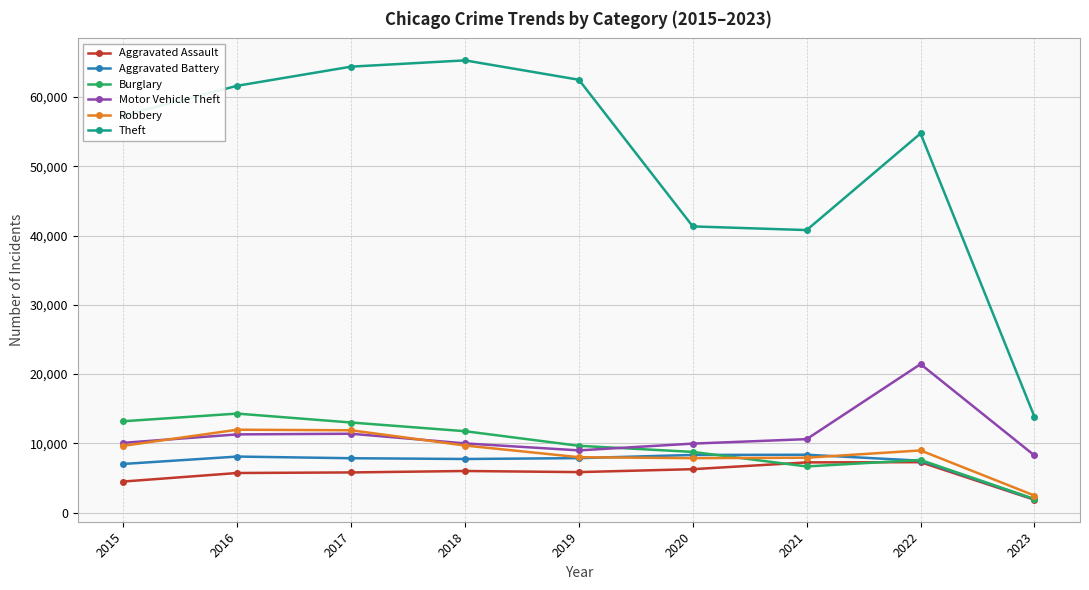

Which series changed the most between 2020 and 2022?

Theft